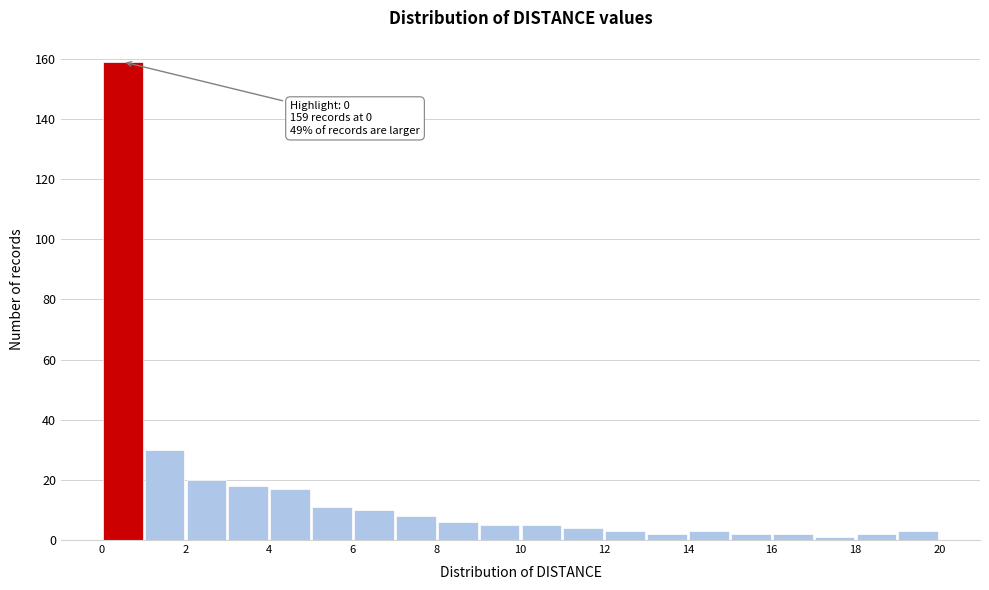

Over which range of the x-axis is the bar tallest?

0 to 1